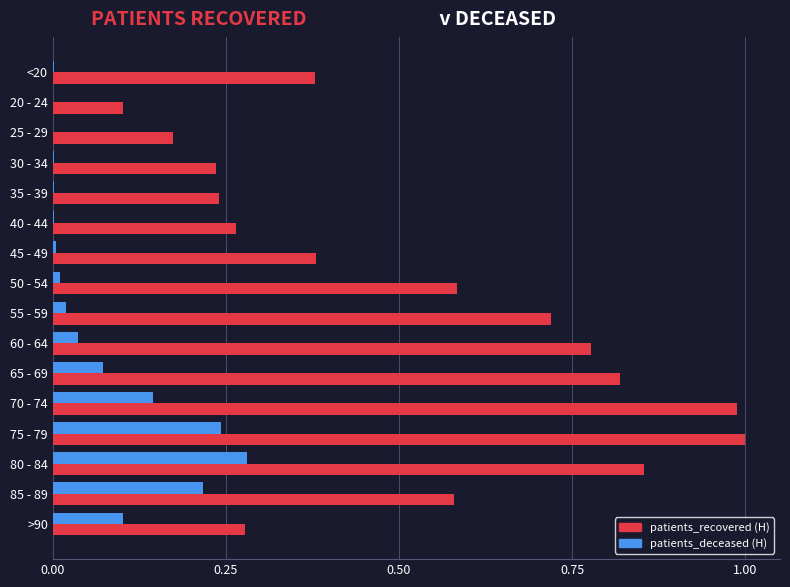

At which category is the sum across all series the highest?

75 - 79